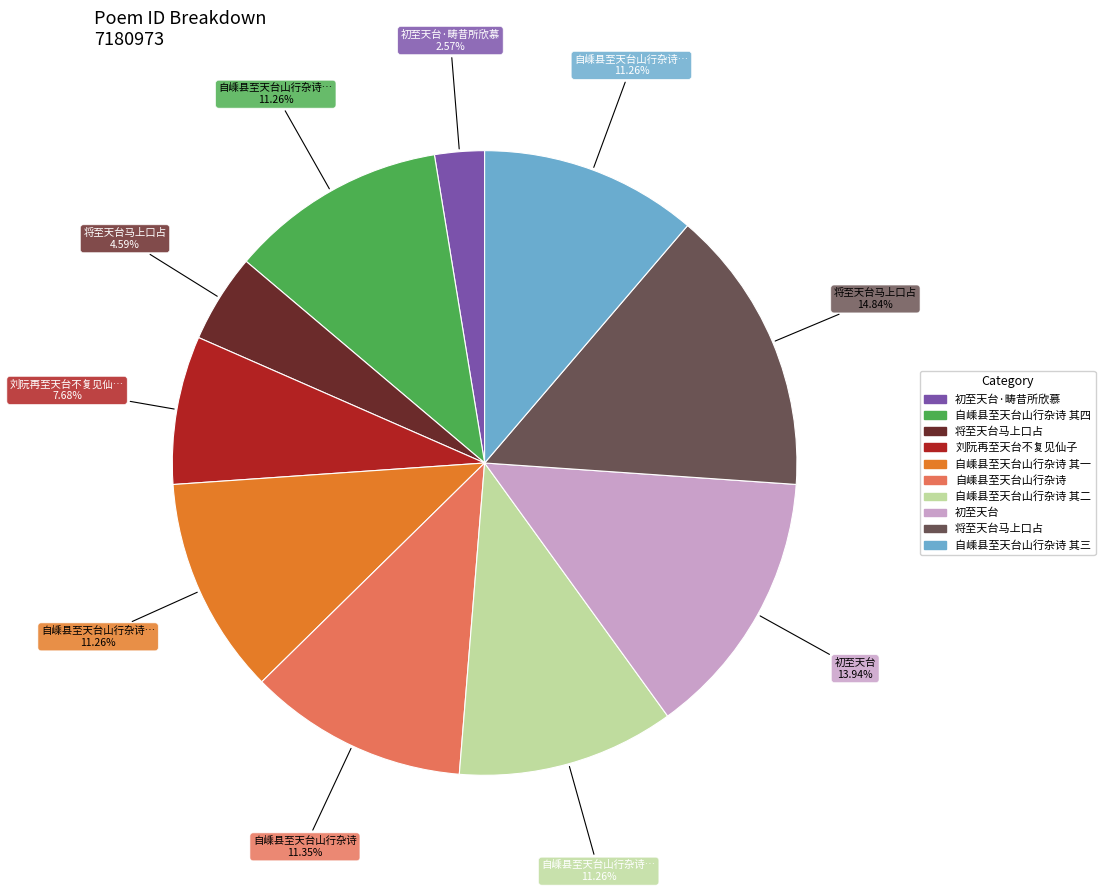

Is there a majority slice in this chart?

No